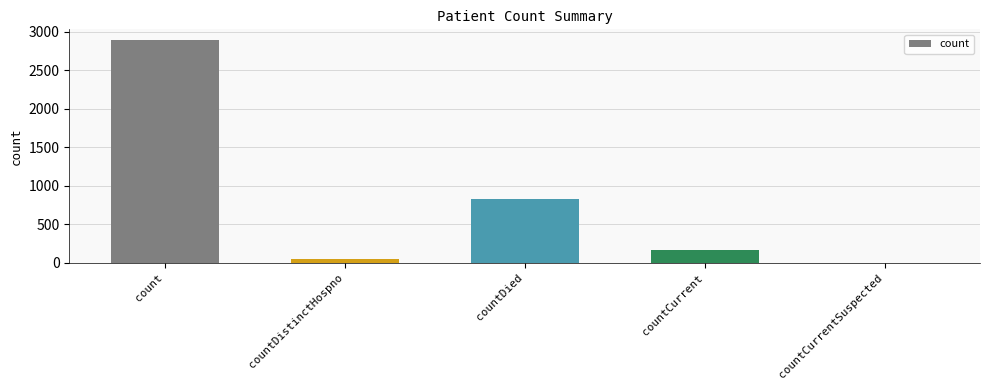

Reading right to left, extract all data points from this chart.

0	164	829	57	2886